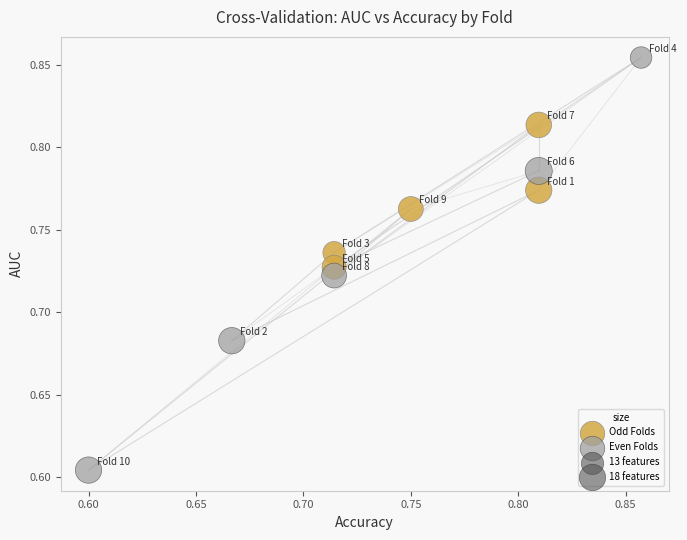

Which series reaches the minimum Y coordinate?

Even Folds